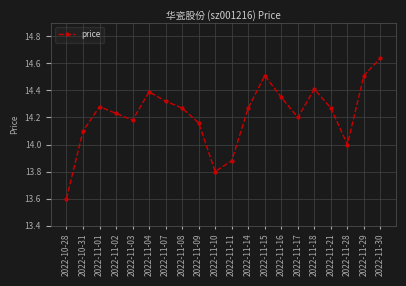

How many distinct data groups are displayed?

1